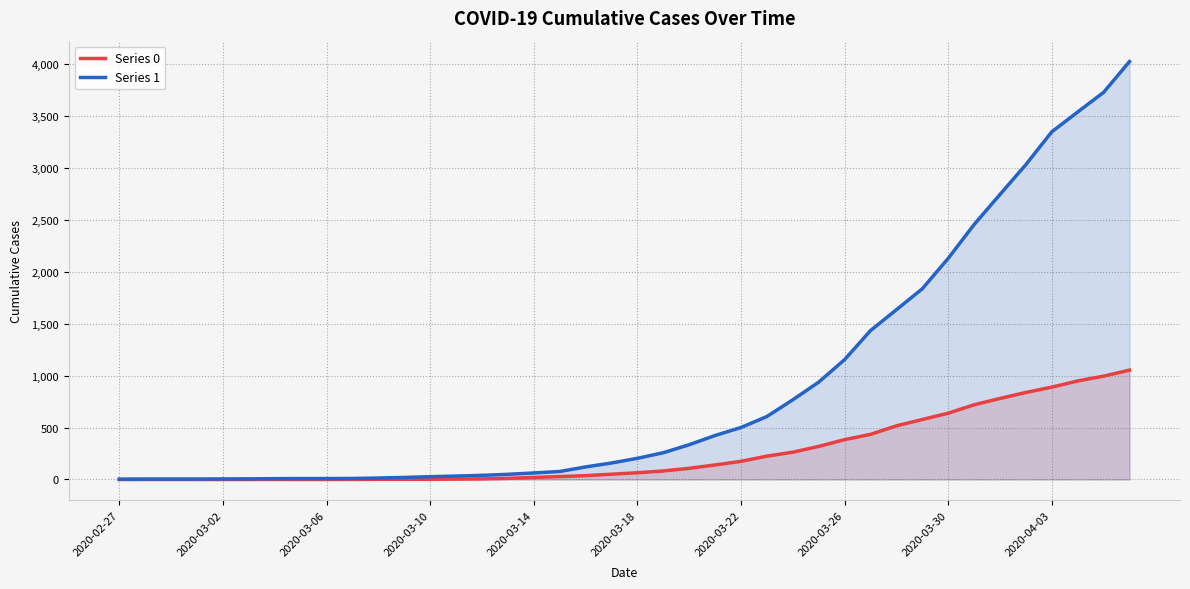

True or false: Series 0 and Series 1 cross at least once.

False